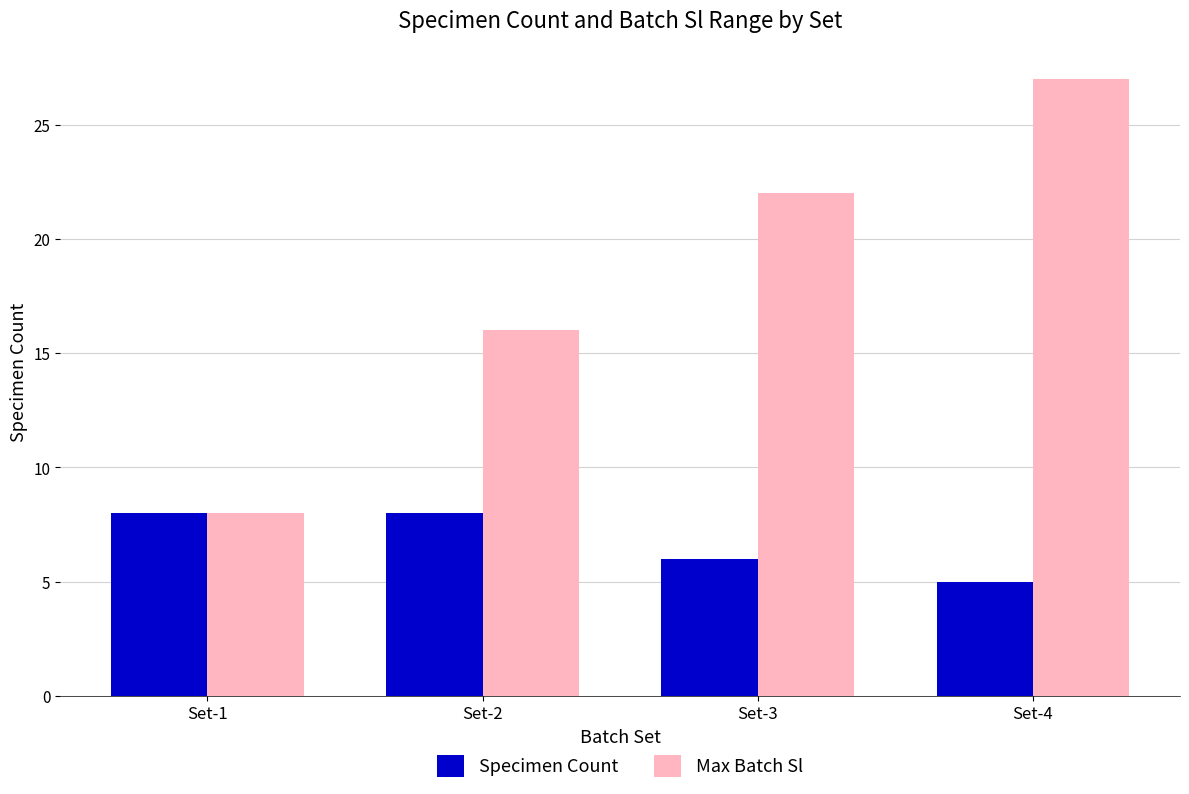

True or false: Specimen Count has a value of 8 at Set-1.

True